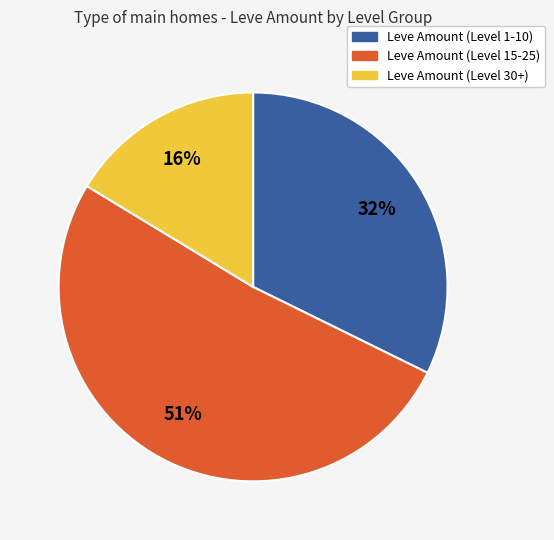

Does any single category account for the majority?

Yes